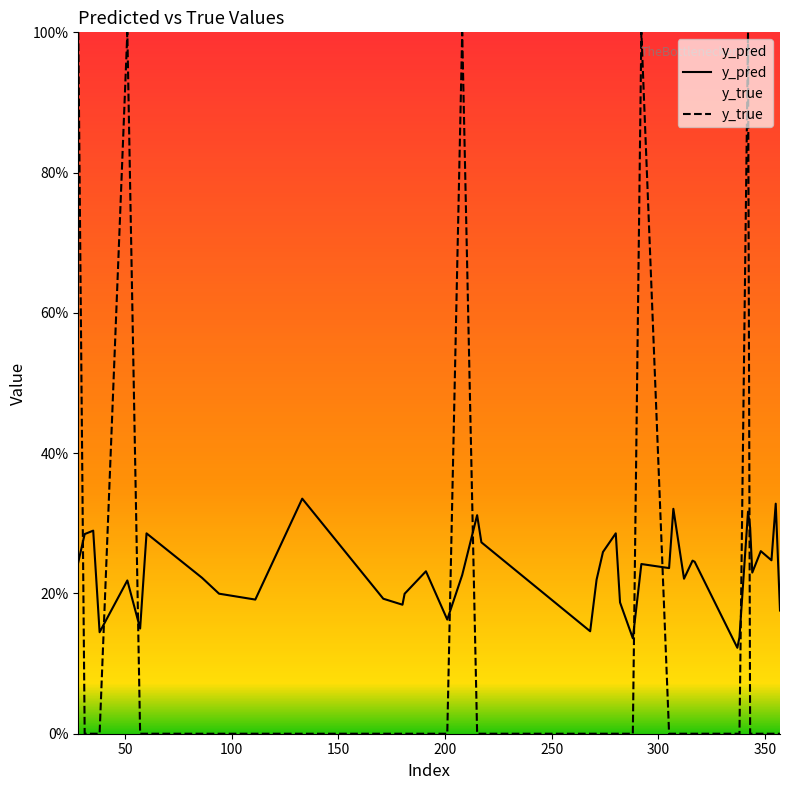

Which series has the largest total across all categories?

y_pred